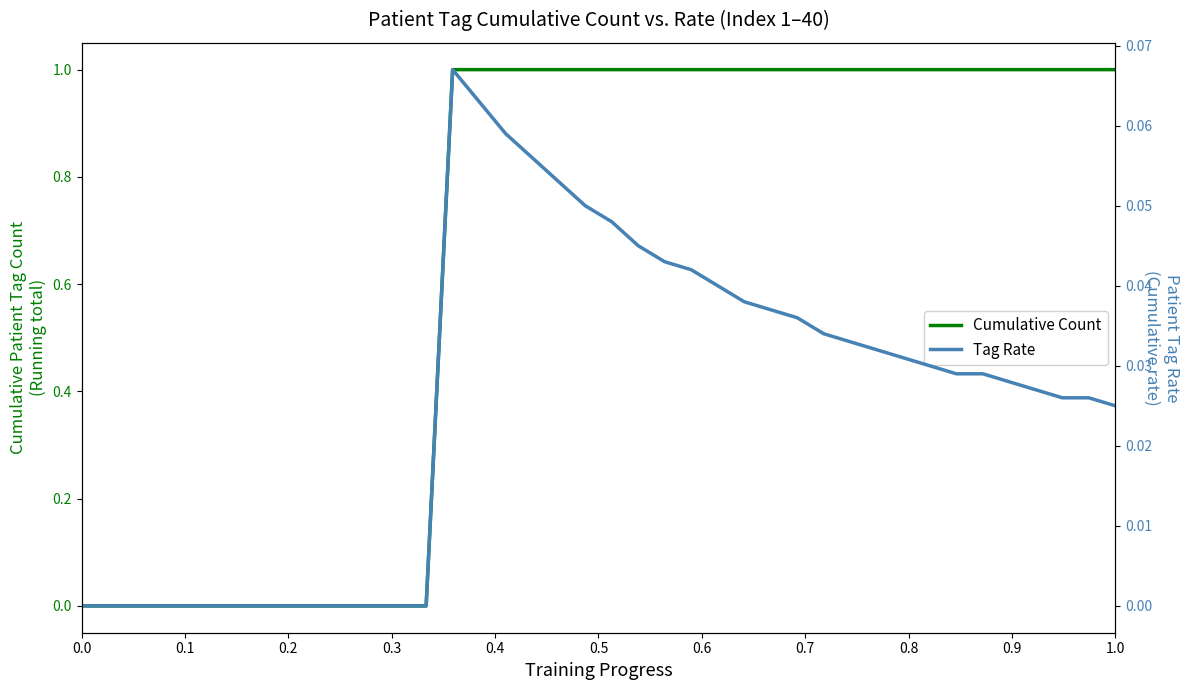

What is the greatest value displayed?

1.0